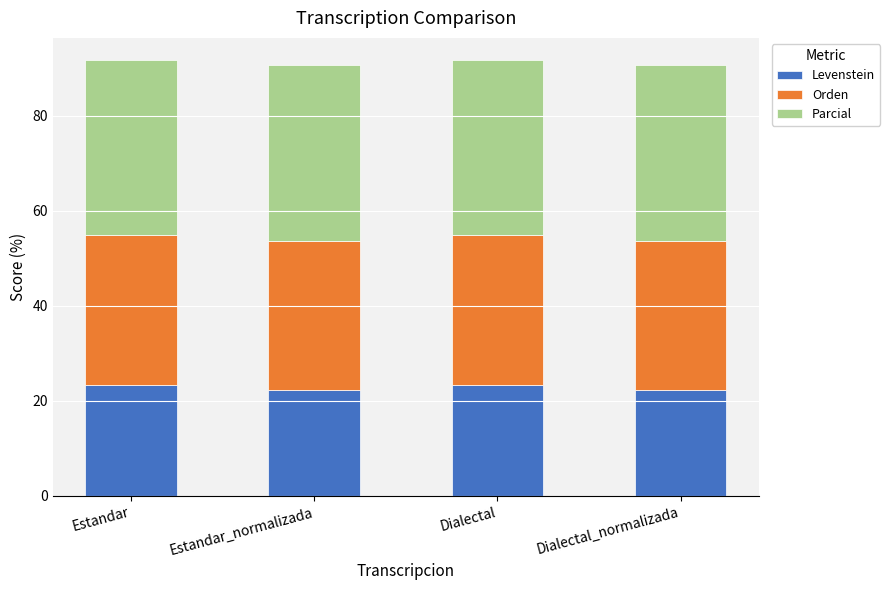

What is the sum of all Levenstein values?

91.3